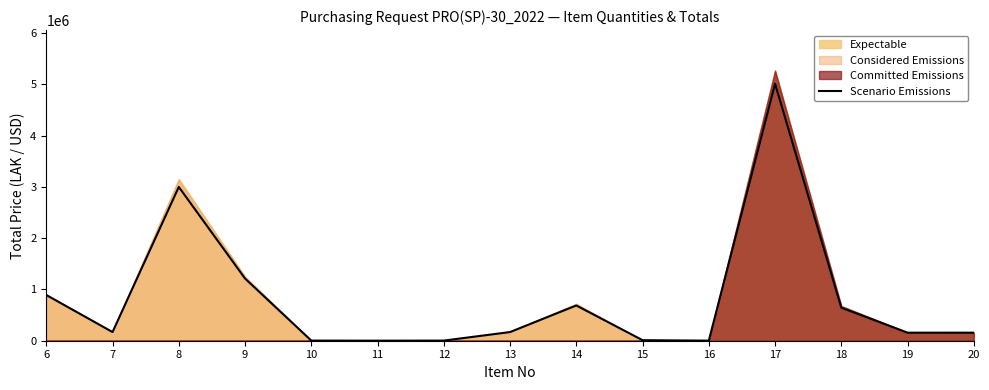

Reading left to right, transcribe all the data shown in this chart.

891000.0	168750.0	2997500.0	1212500.0	2537.5	1000.0	2500.0	168750.0	687000.0	10487.4	1518.0	5009250.0	643750.0	157000.0	157000.0